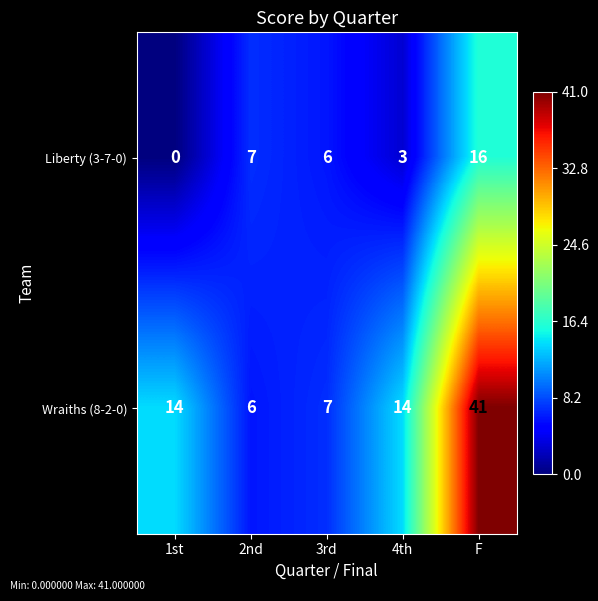

At which category is the sum across all series the highest?

F